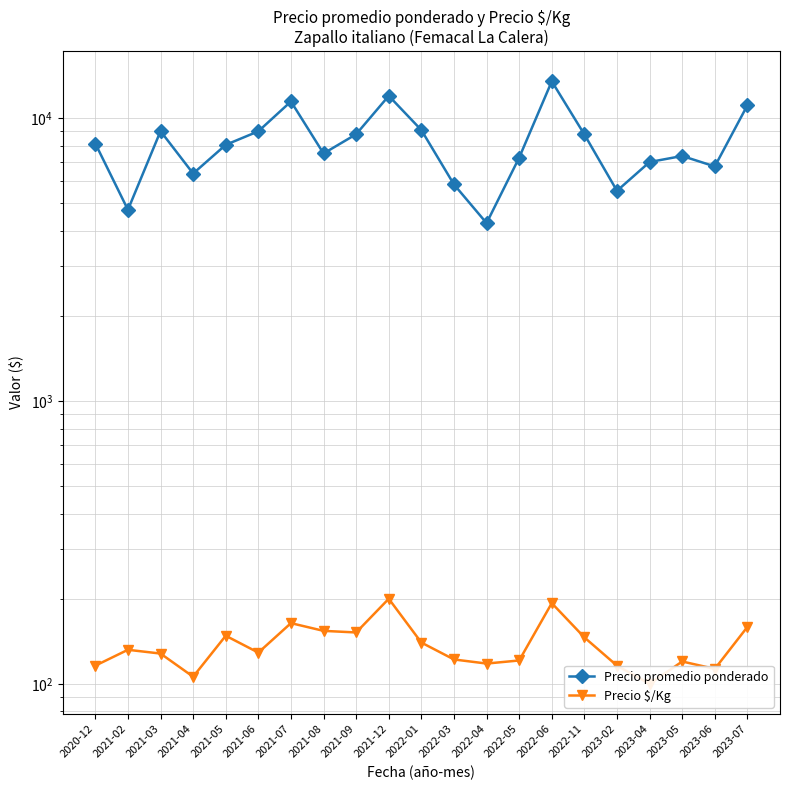

Is the value of Precio $/Kg at 2021-02 greater than the value of Precio promedio ponderado at 2023-05?

No